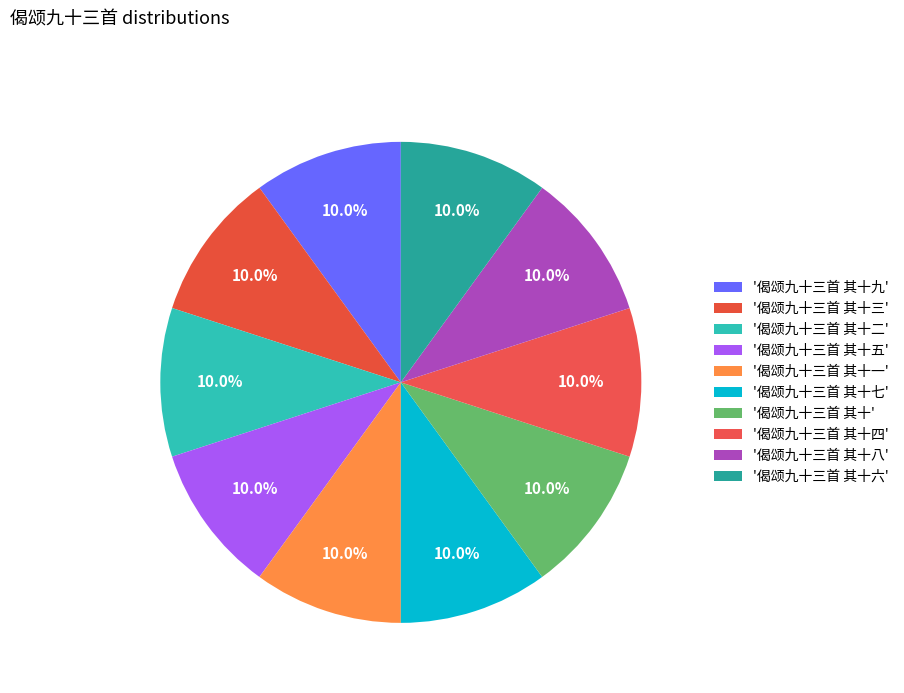

To the nearest percent, what is the average slice percentage?

10%